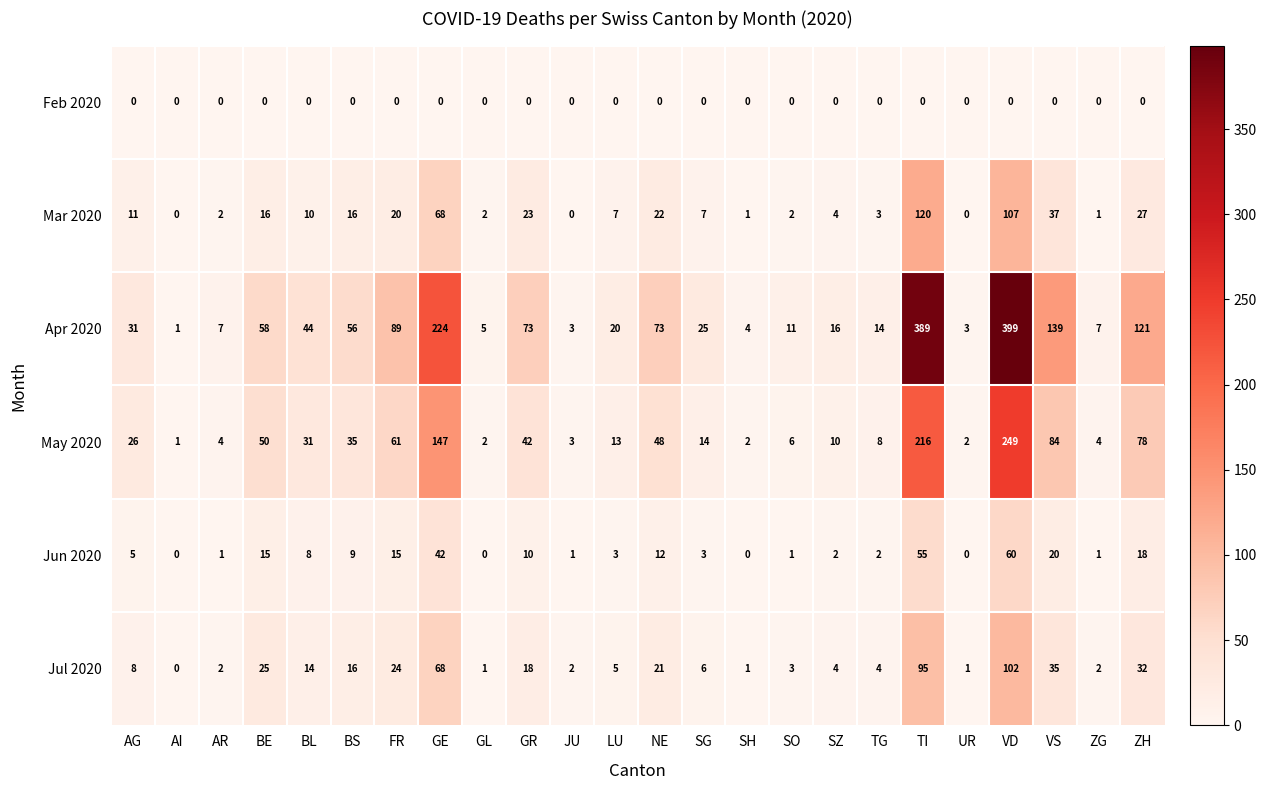

True or false: Jun 2020 has a value of 8 at BL.

True